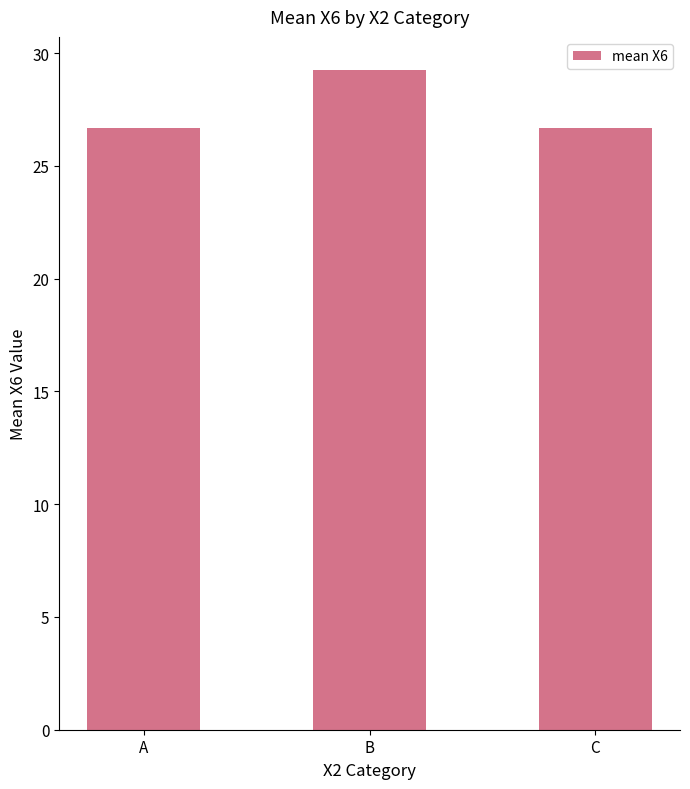

How many distinct data groups are displayed?

1